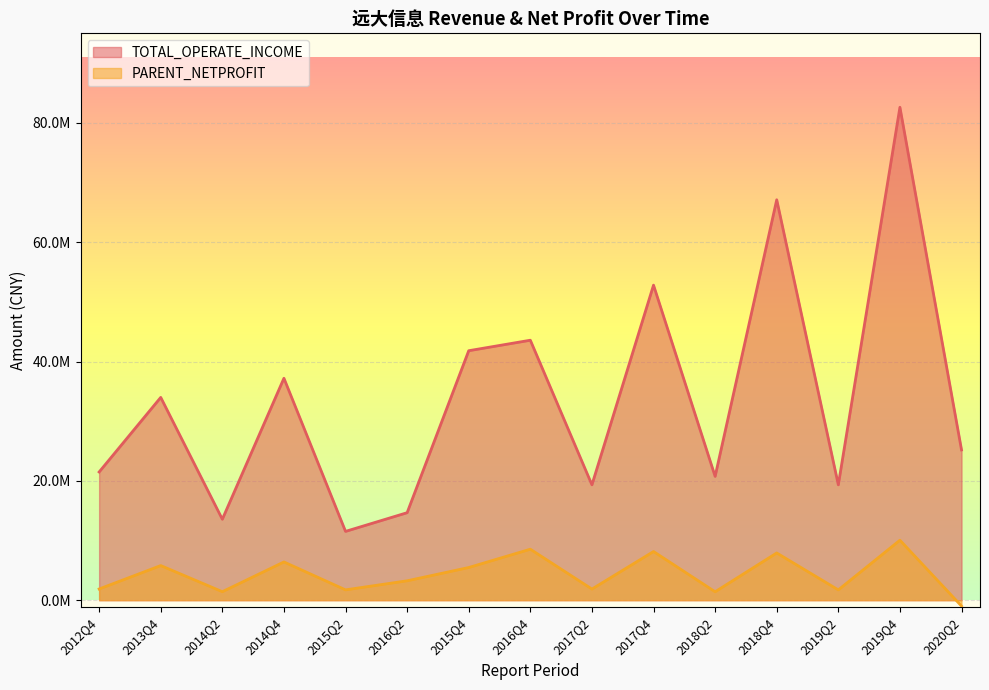

At how many categories does at least one series exceed 12754915?

14